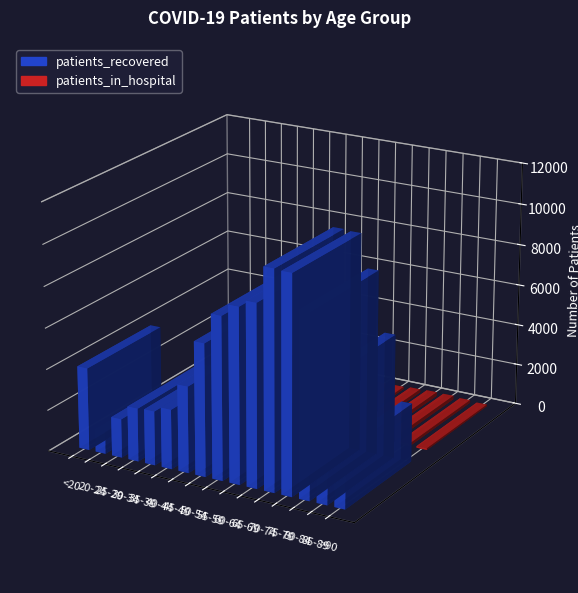

How many series are shown in this chart?

2